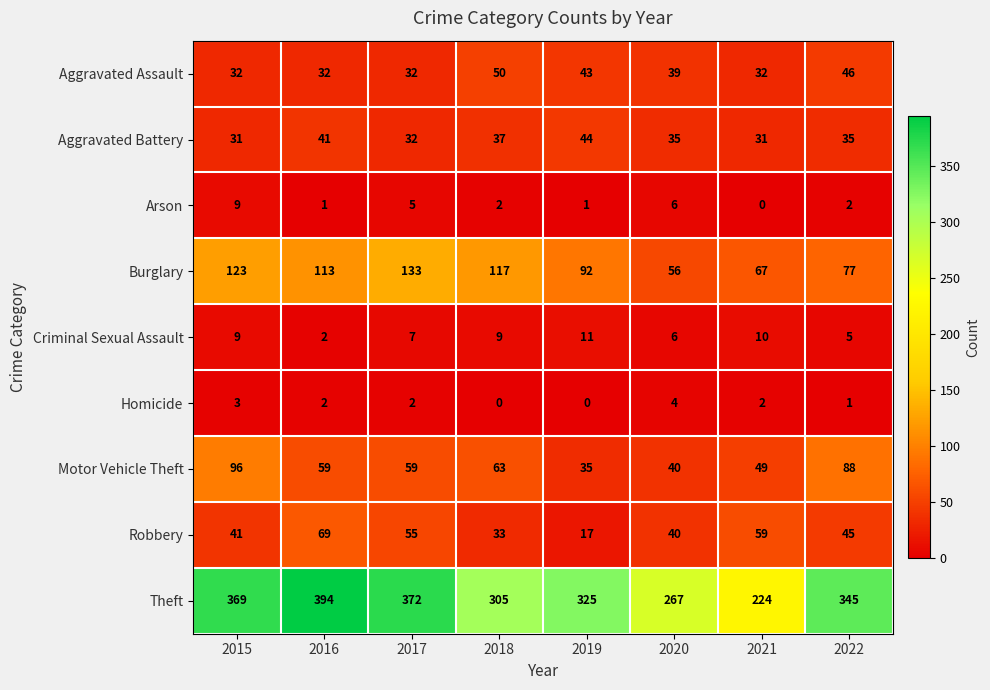

What is the maximum value for Homicide?

4